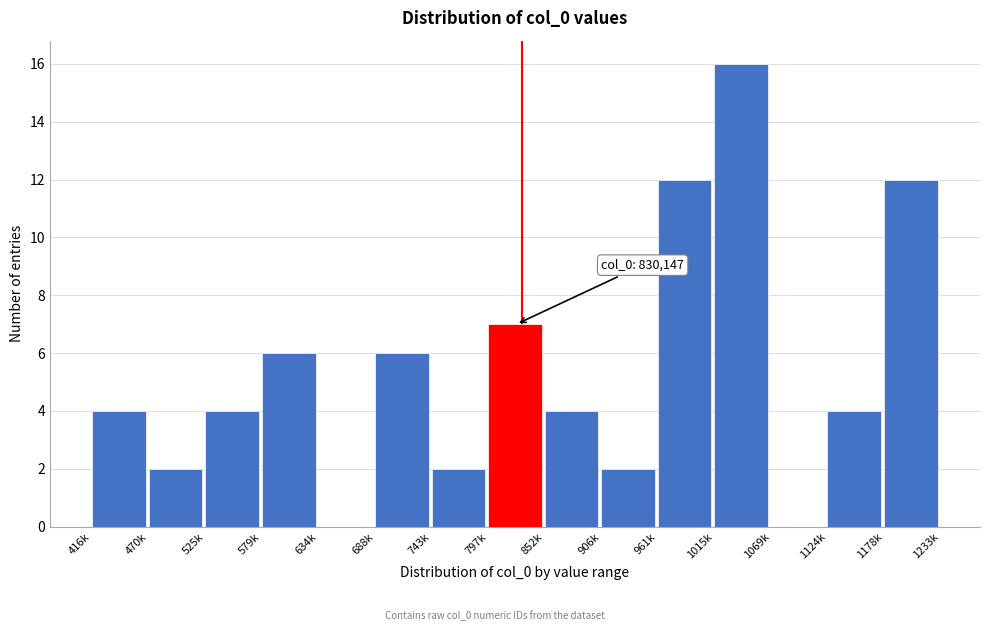

Reading left to right, extract all data points from this chart.

416k=4	470k=2	525k=4	579k=6	634k=0	688k=6	743k=2	797k=7	852k=4	906k=2	961k=12	1015k=16	1069k=0	1124k=4	1178k=12